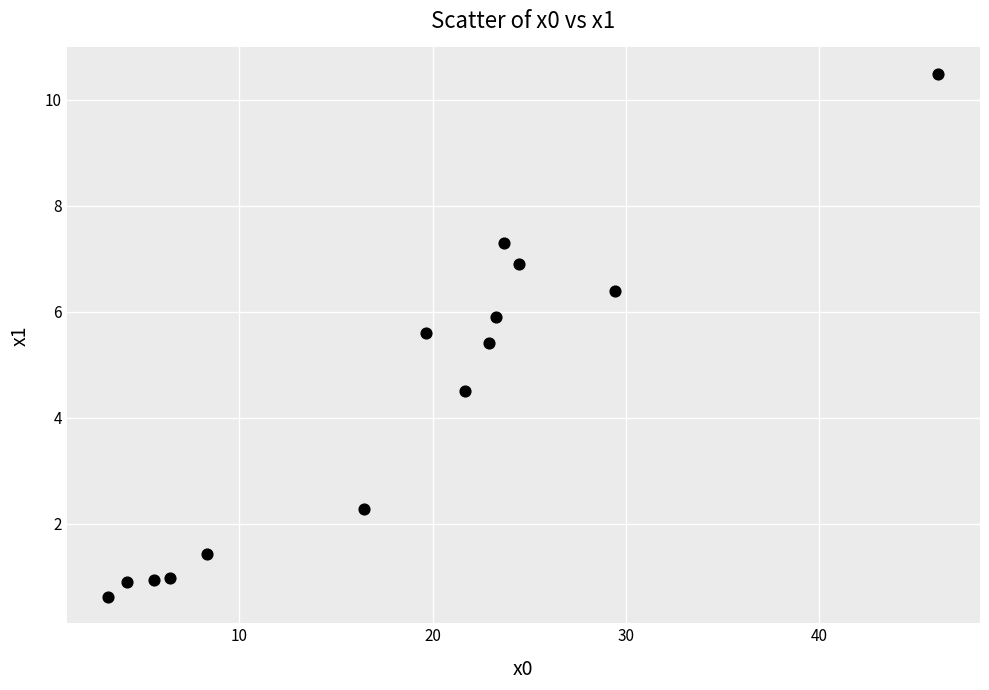

What is the range of X values (max minus min)?

43.0